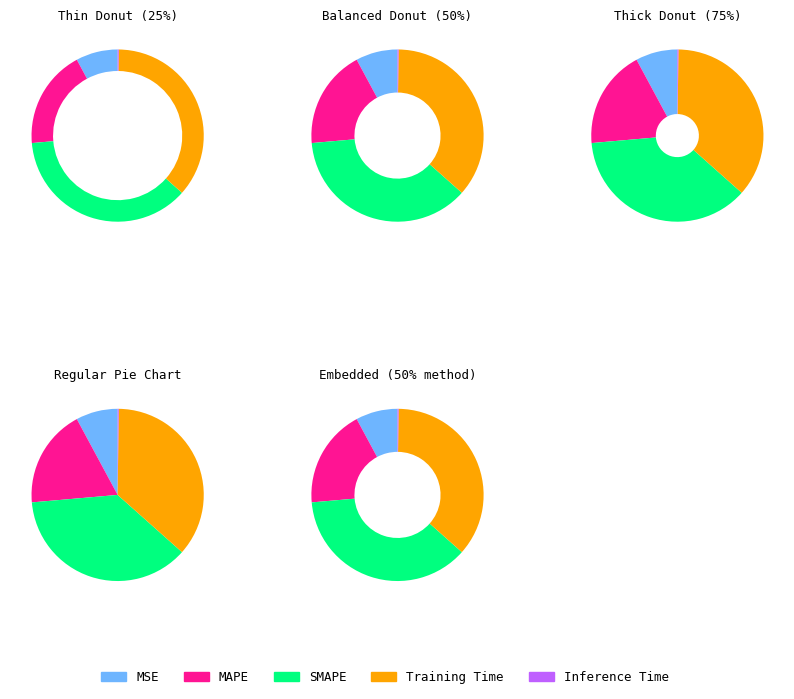

To the nearest percent, what is the average slice percentage?

20%